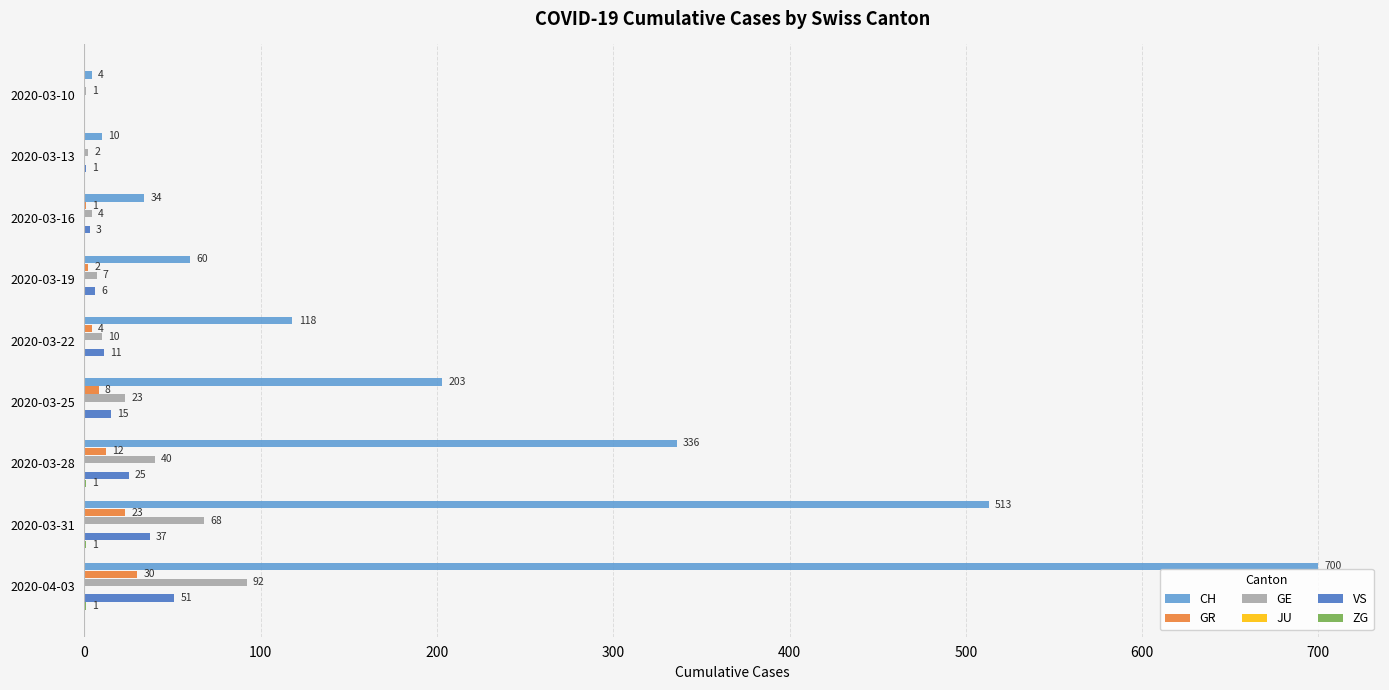

The VS series shows 3 at 2020-03-16. True or false?

True